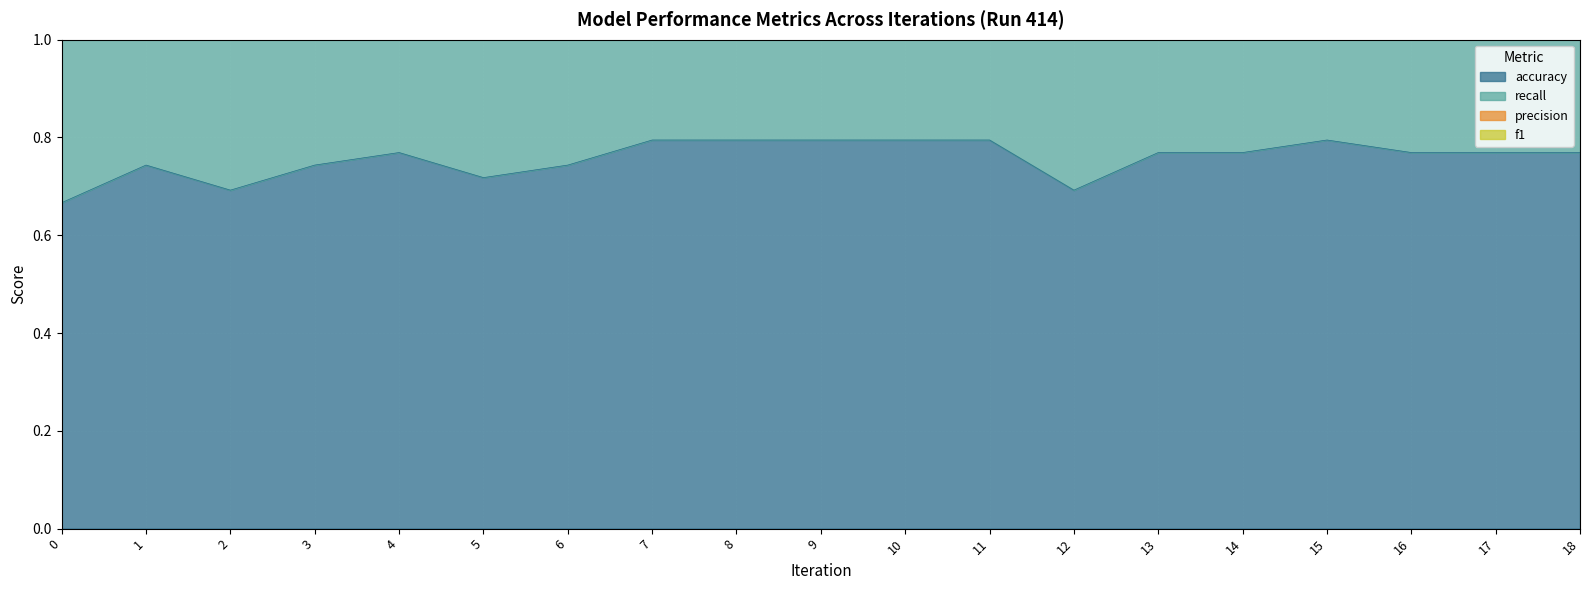

Is the value of accuracy at 2 greater than the value of f1 at 4?

No